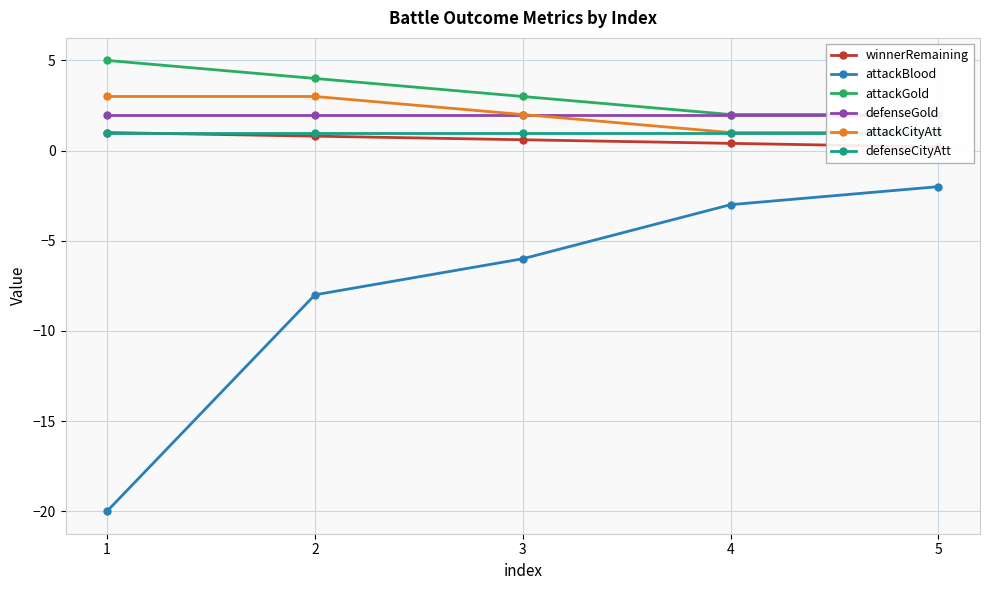

What is the spread (max minus min) of values at 3?

9.0